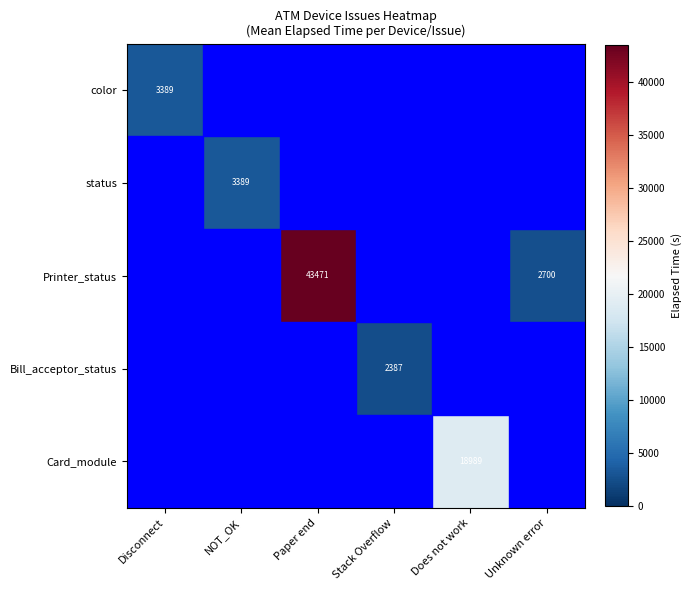

The Card_module series shows 18989 at Does not work. True or false?

True